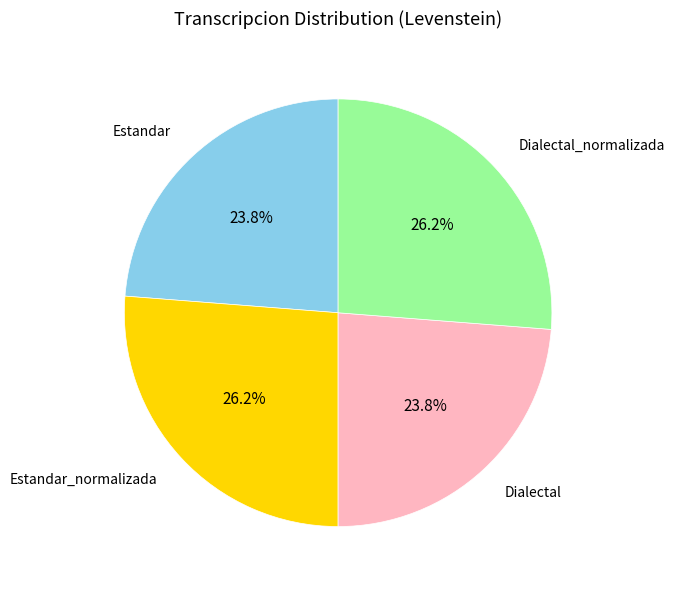

Is there a majority slice in this chart?

No